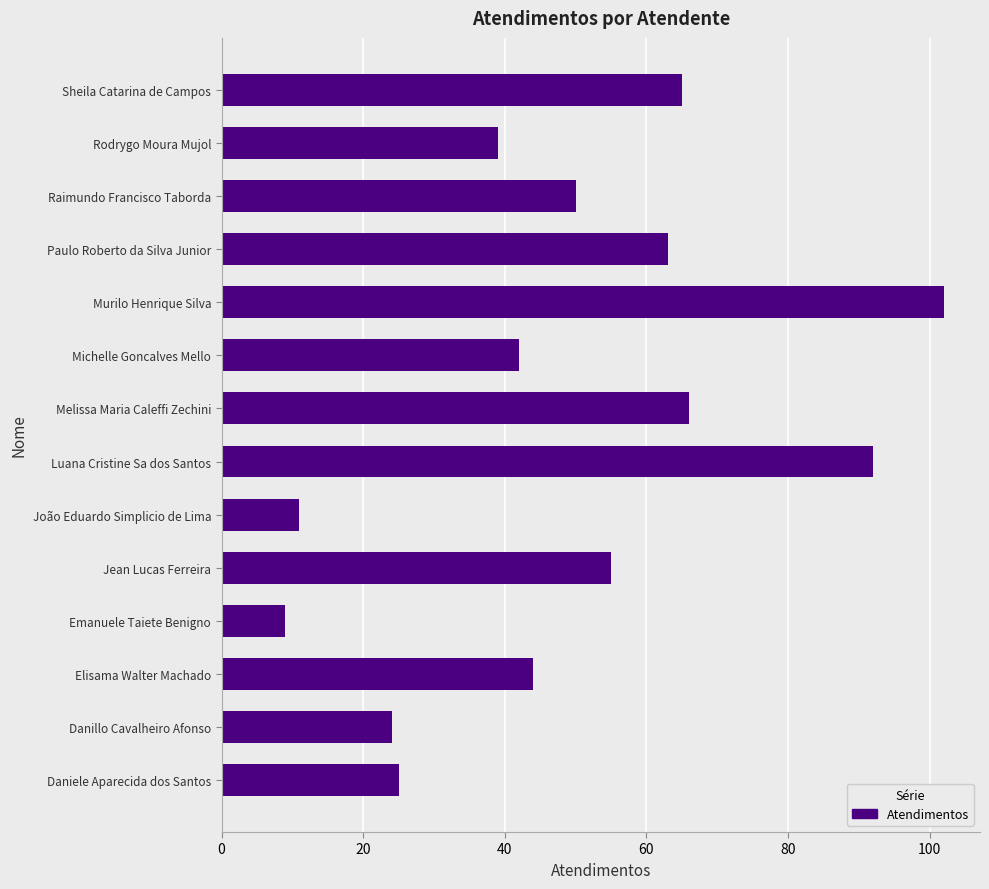

Read the value at Raimundo Francisco Taborda.

50